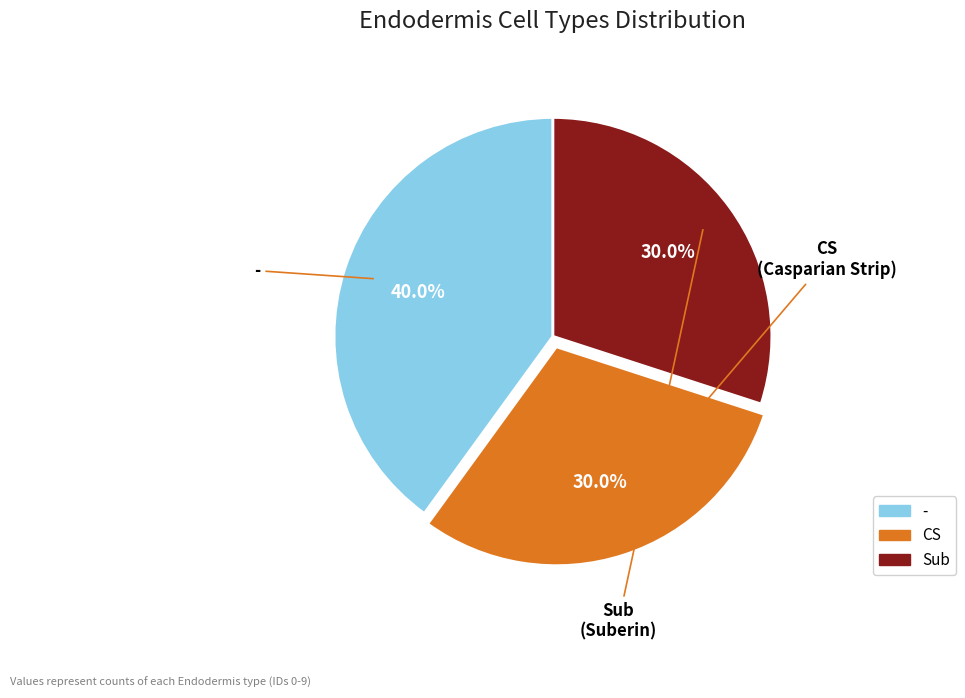

What percentage is the - slice, to the nearest percent?

40%